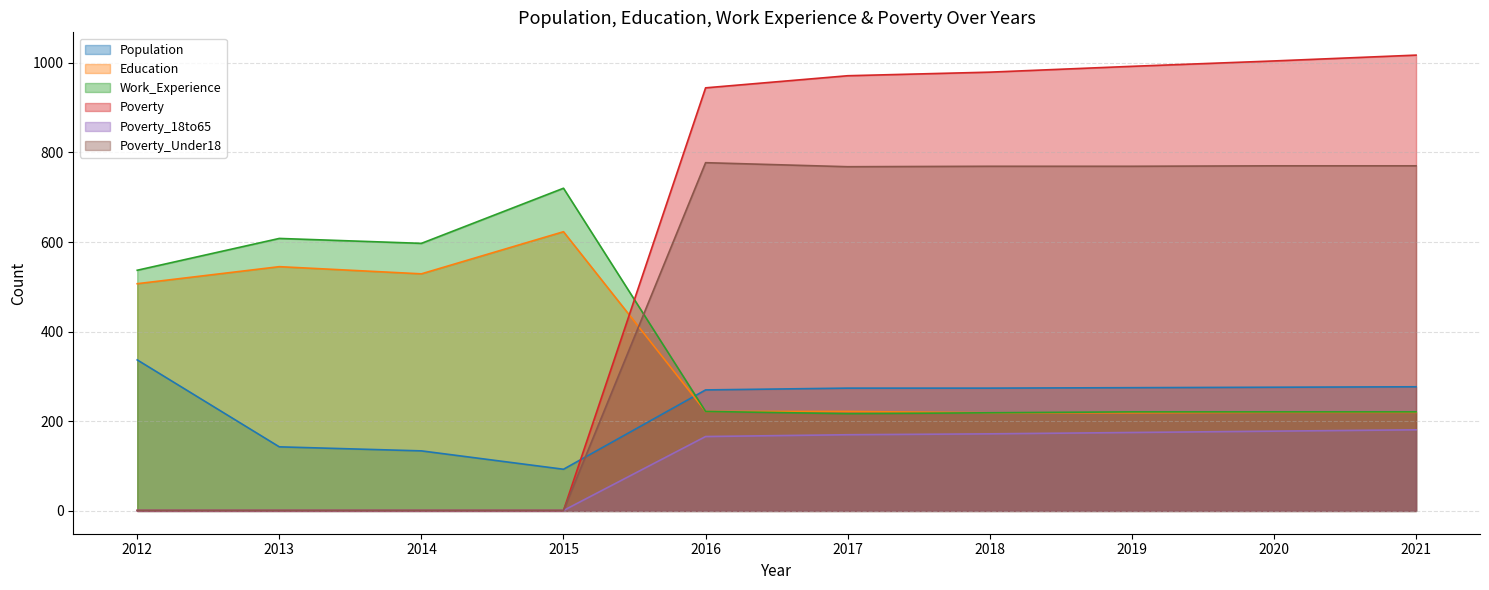

What is the minimum value shown in the chart?

1